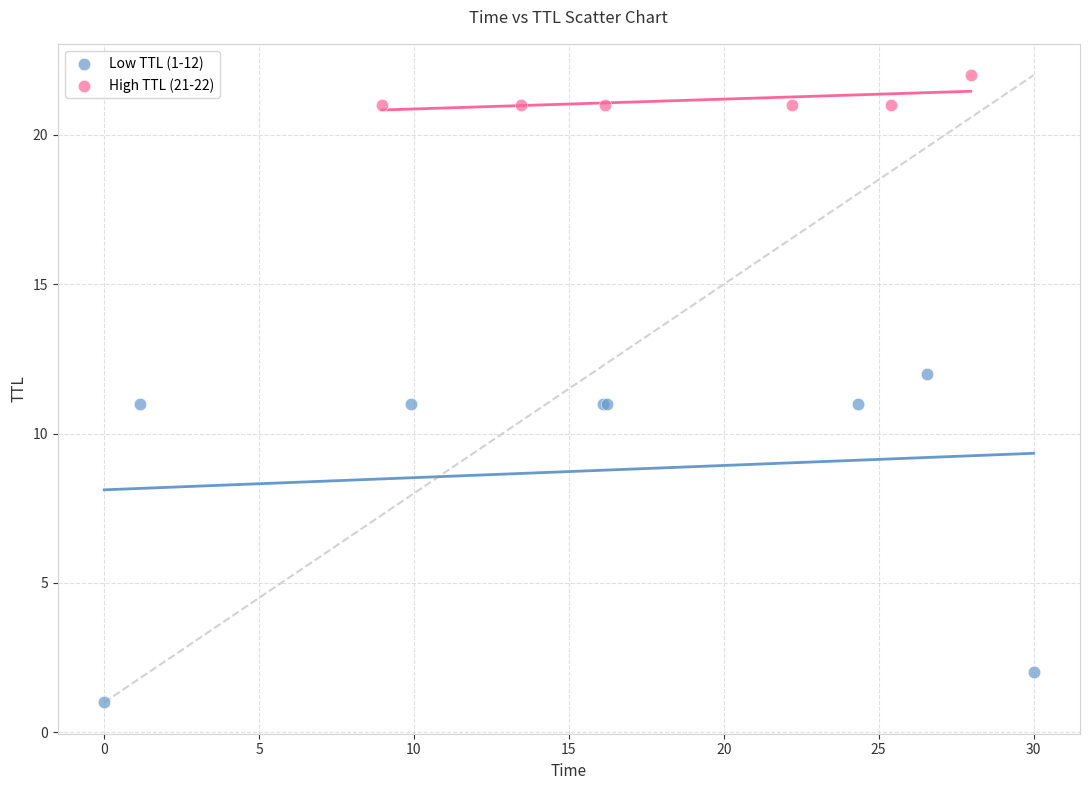

Which series contains the lowest Y value?

Low TTL (1-12)